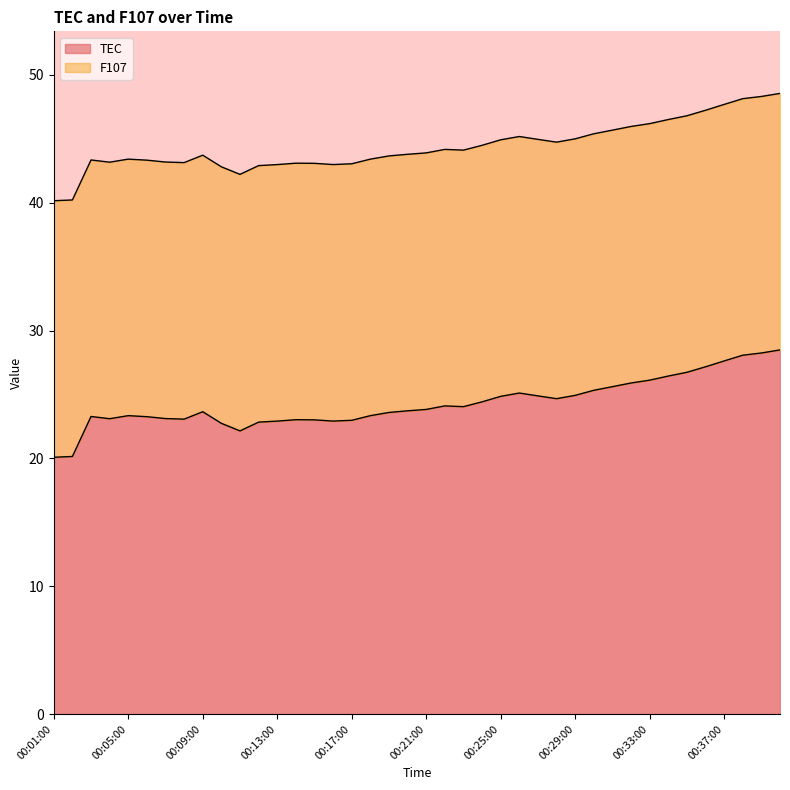

What is the greatest value displayed?

28.5